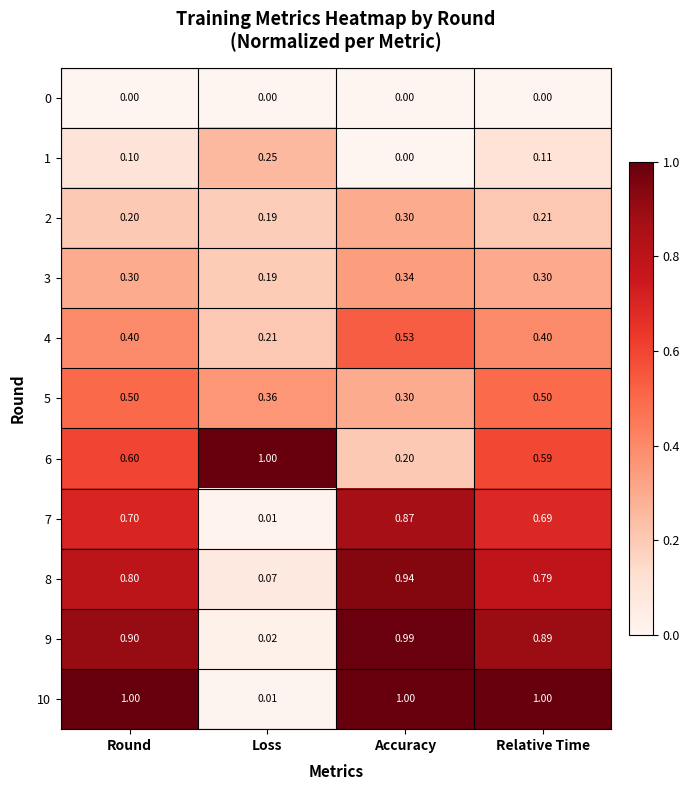

What is the difference between the highest and lowest values at Loss?

1.0